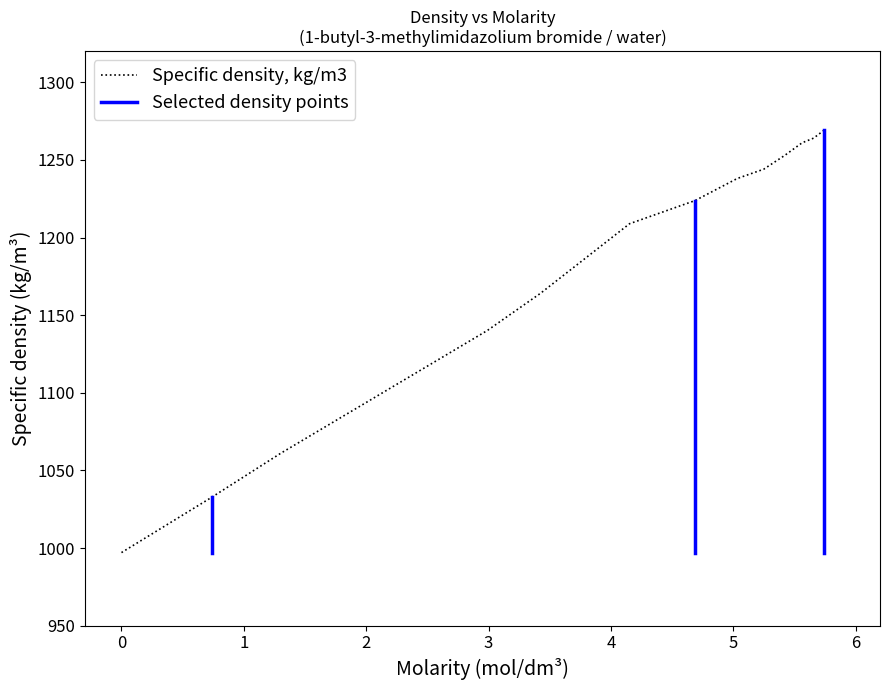

What is the maximum value for Specific density, kg/m3?

1269.0